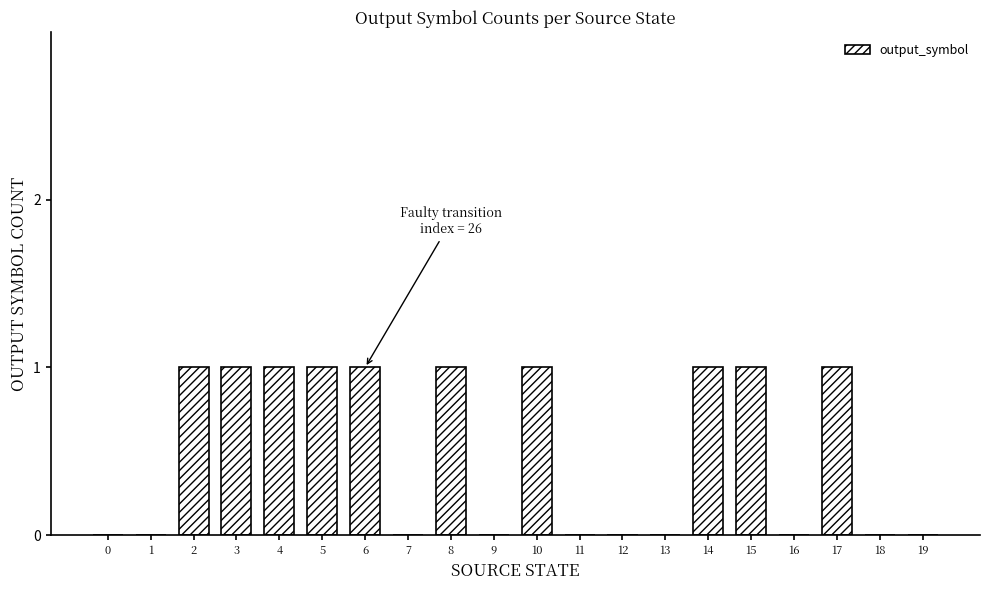

How many values are between 0 and 1?

20